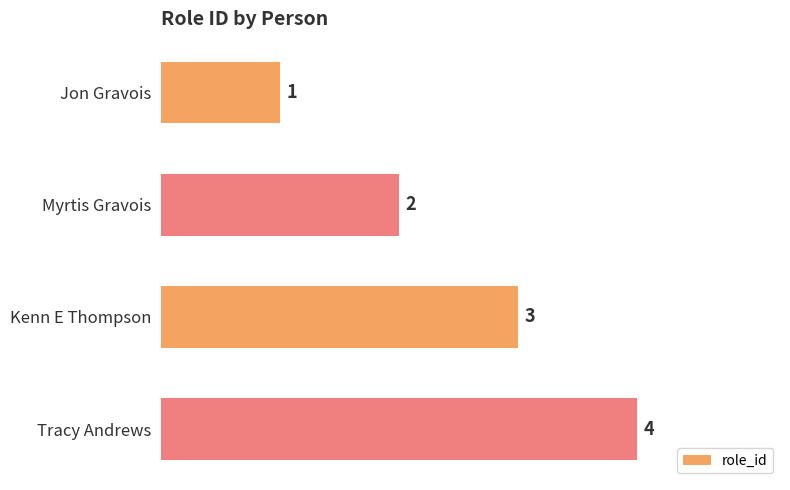

What is the sum of the values at Jon Gravois and Myrtis Gravois?

3